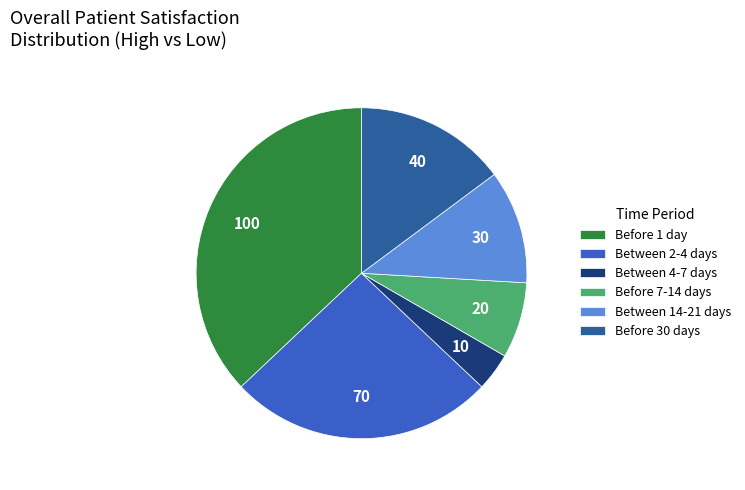

Which slice is the smallest?

Between 4-7 days